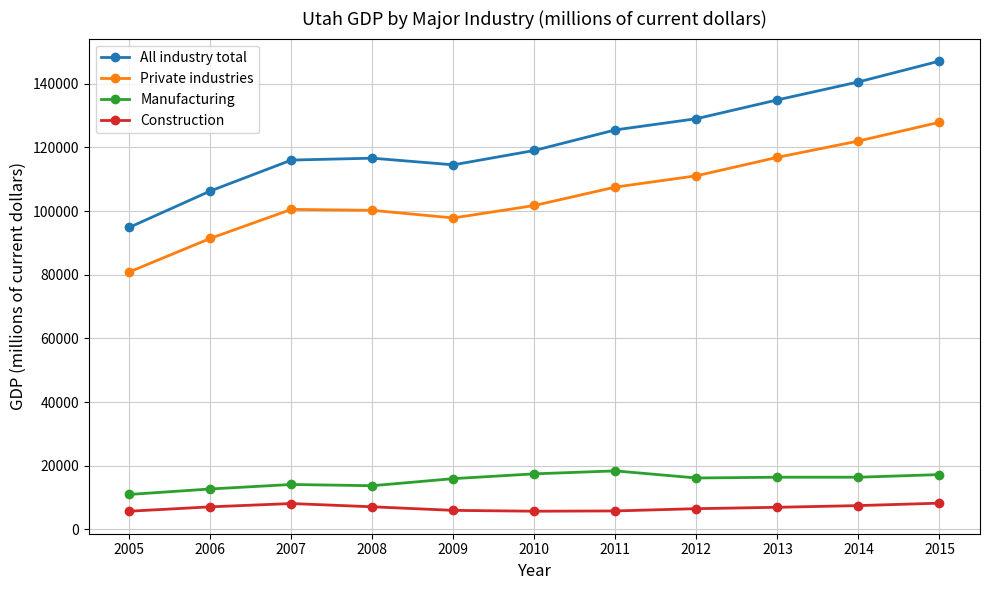

What is the sum of all All industry total values?

1344484